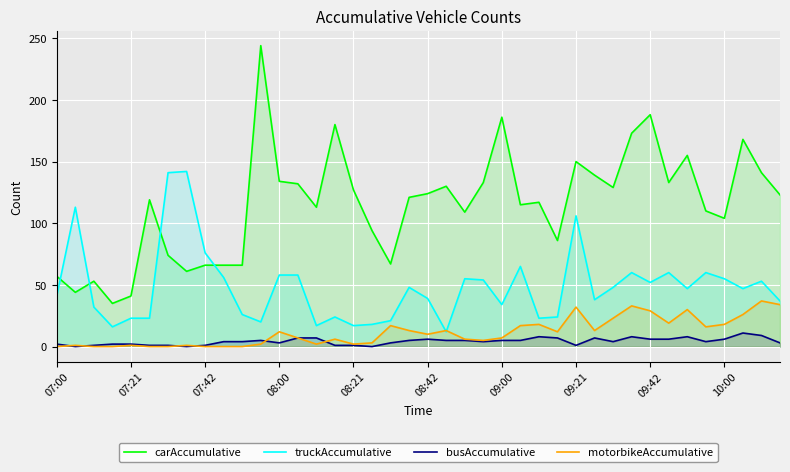

What is the maximum value for carAccumulative?

244